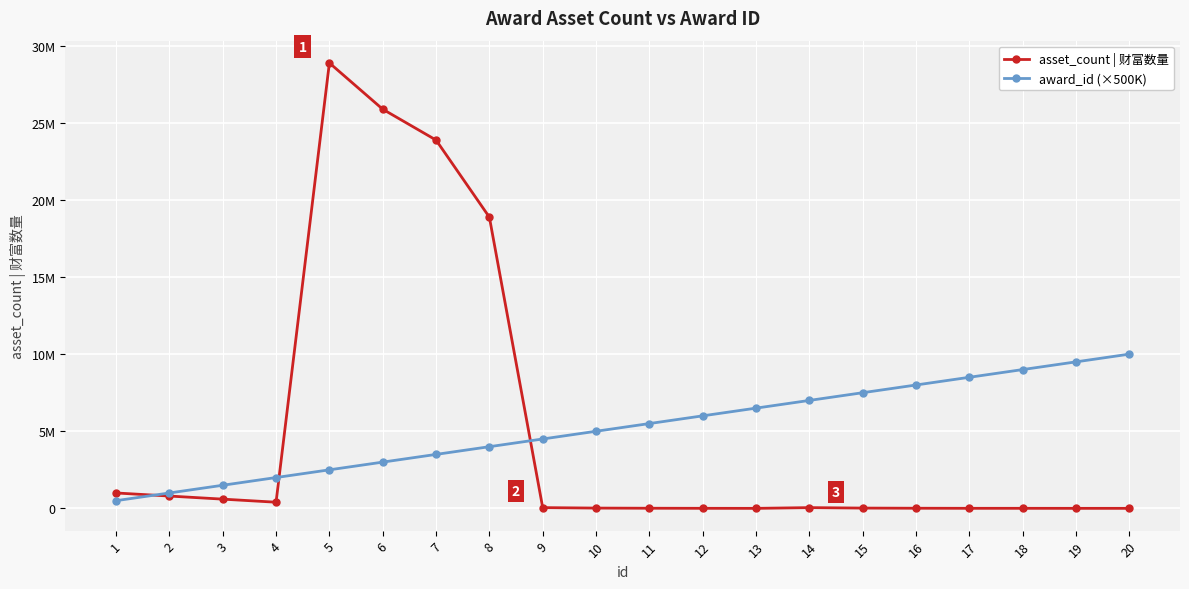

True or false: award_id (×500K) and asset_count | 财富数量 cross at least once.

True